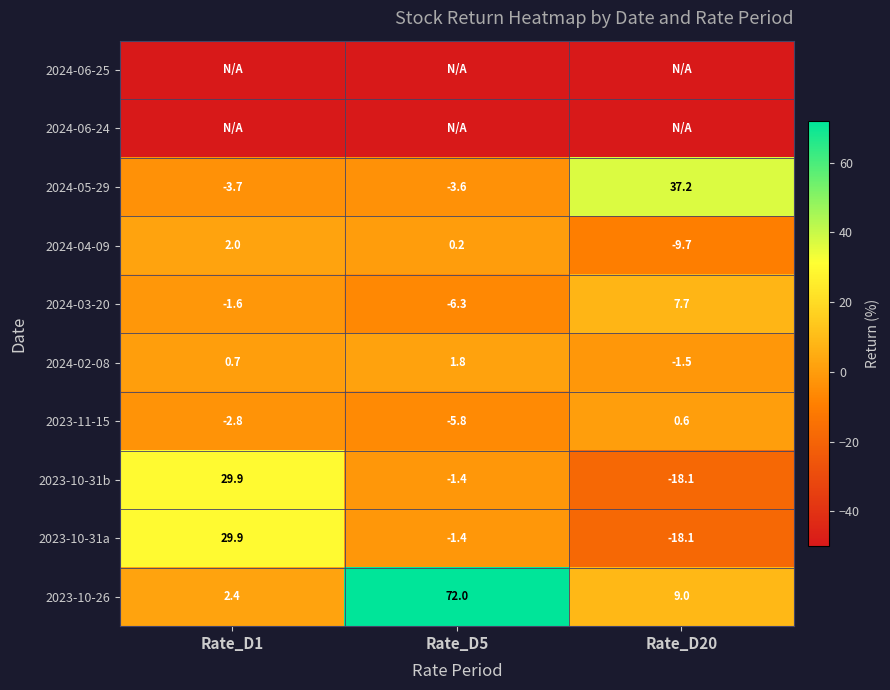

What is the maximum value for 2024-05-29?

37.2